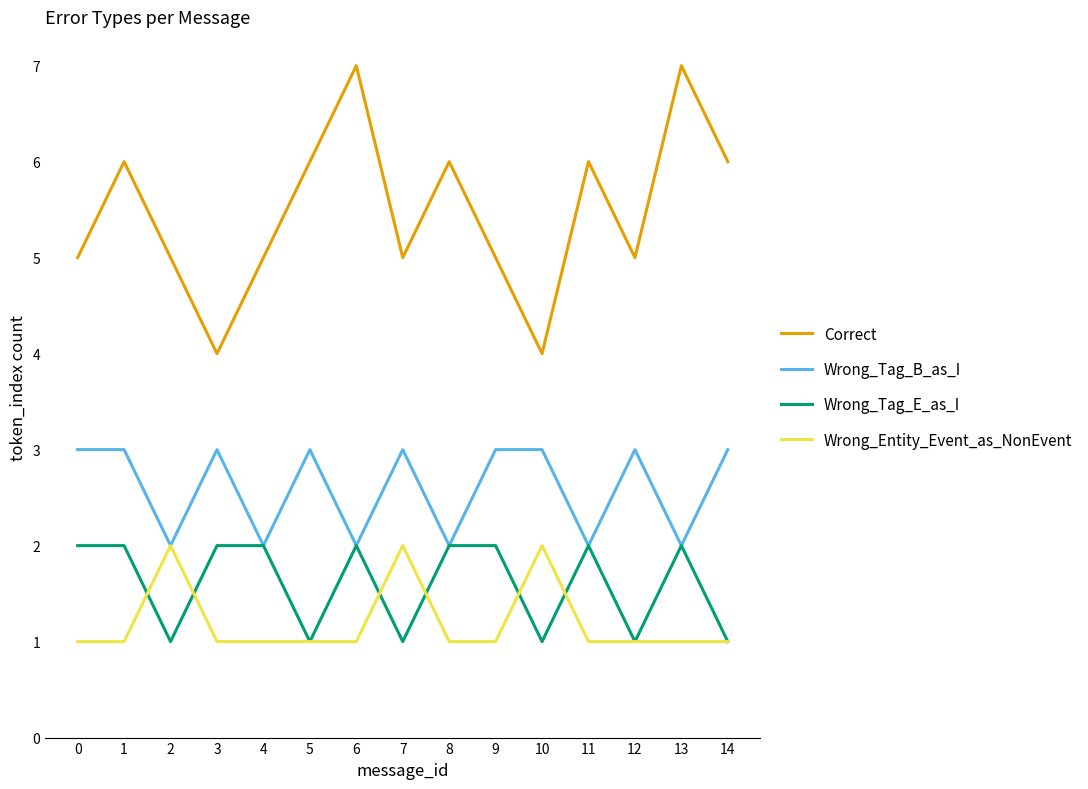

What is the sum of the Correct values at 13 and 0?

12